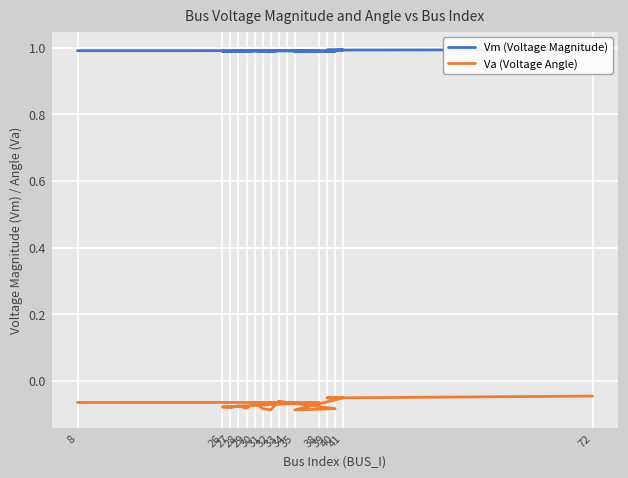

True or false: Va (Voltage Angle) and Vm (Voltage Magnitude) intersect in this chart.

False